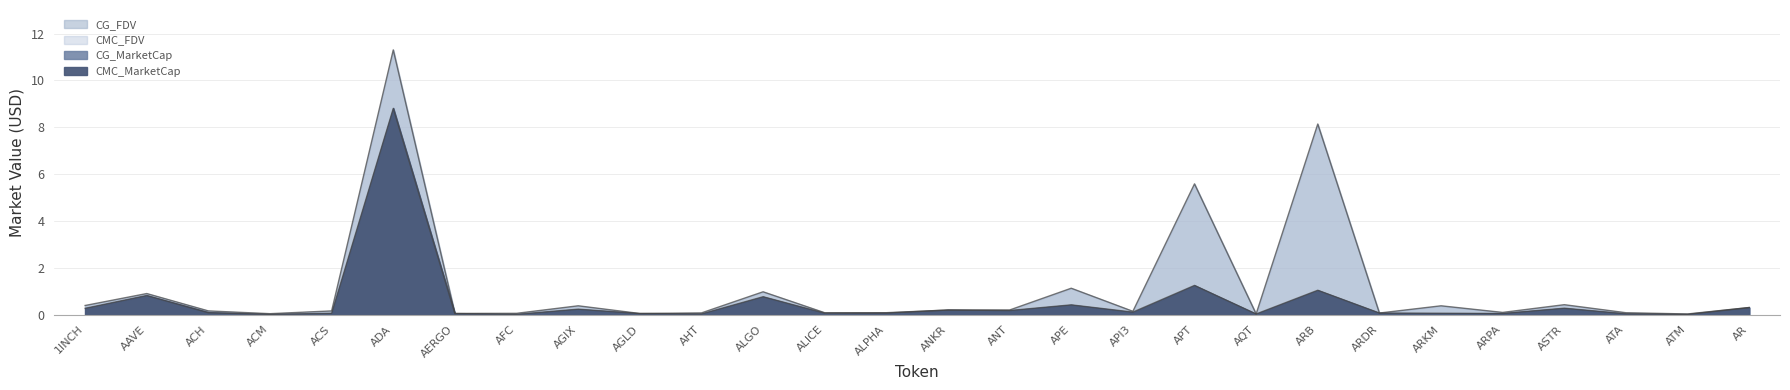

Between ATM and AAVE, which is larger?

AAVE